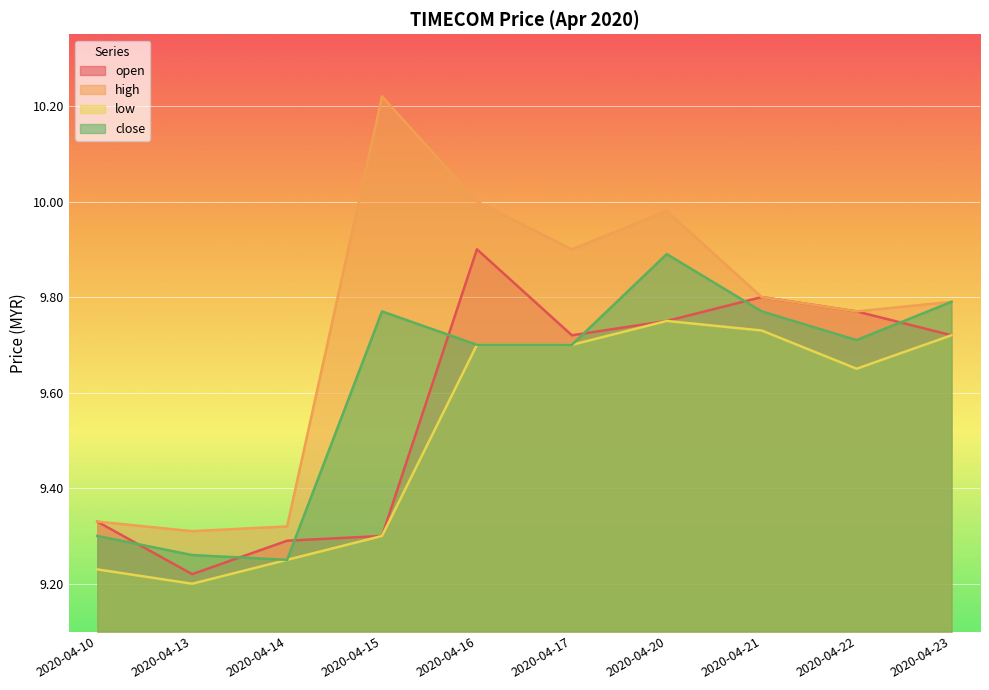

Rank the series by their average value, from highest to lowest.

high, close, open, low